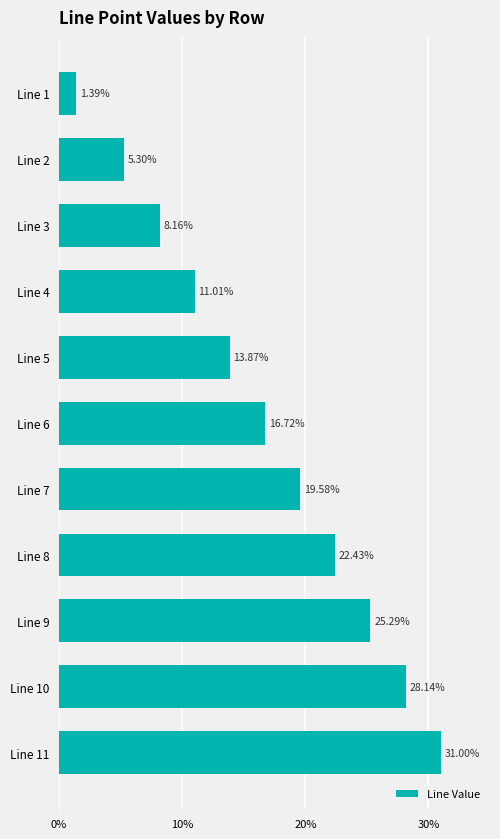

What is the change in value from Line 11 to Line 6?

-14.3